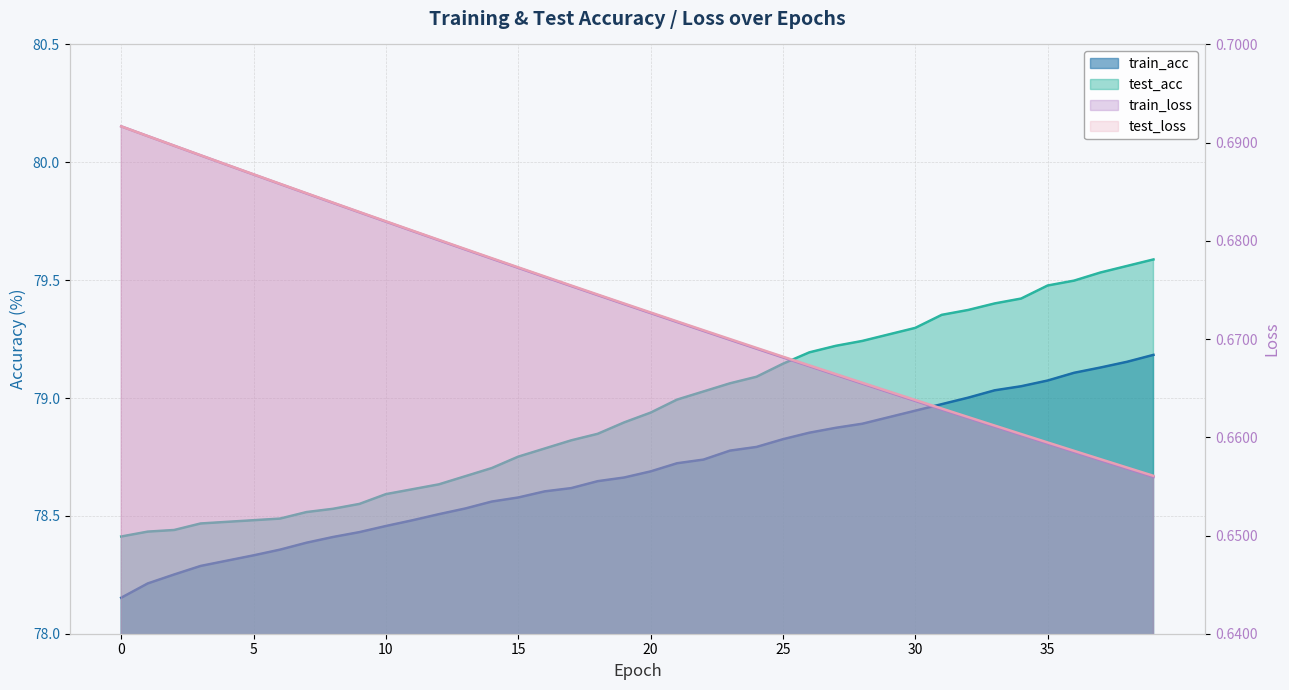

What is the value of the train_acc point at the 16th from the left?

78.6